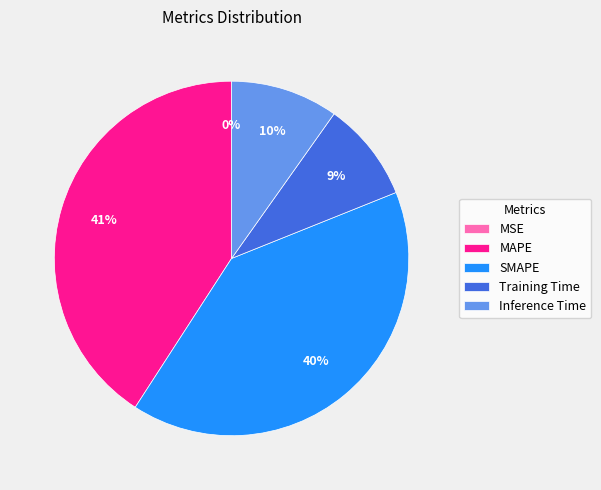

Is there any slice that represents more than half of the pie?

No